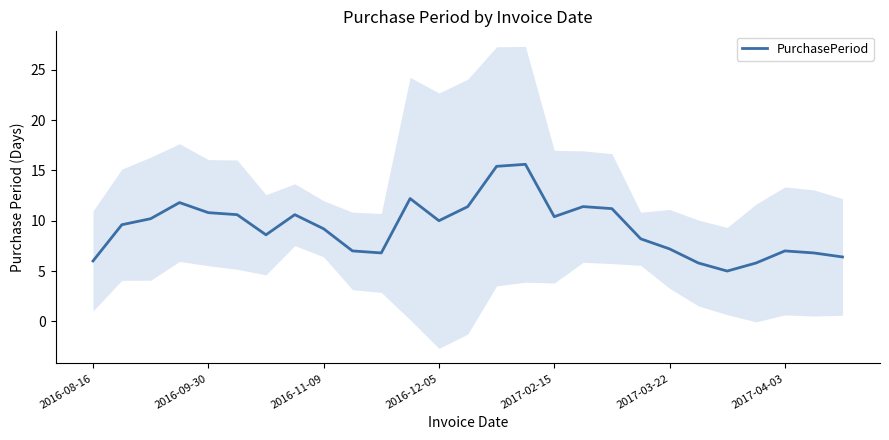

Count the number of values greater than 9.

15